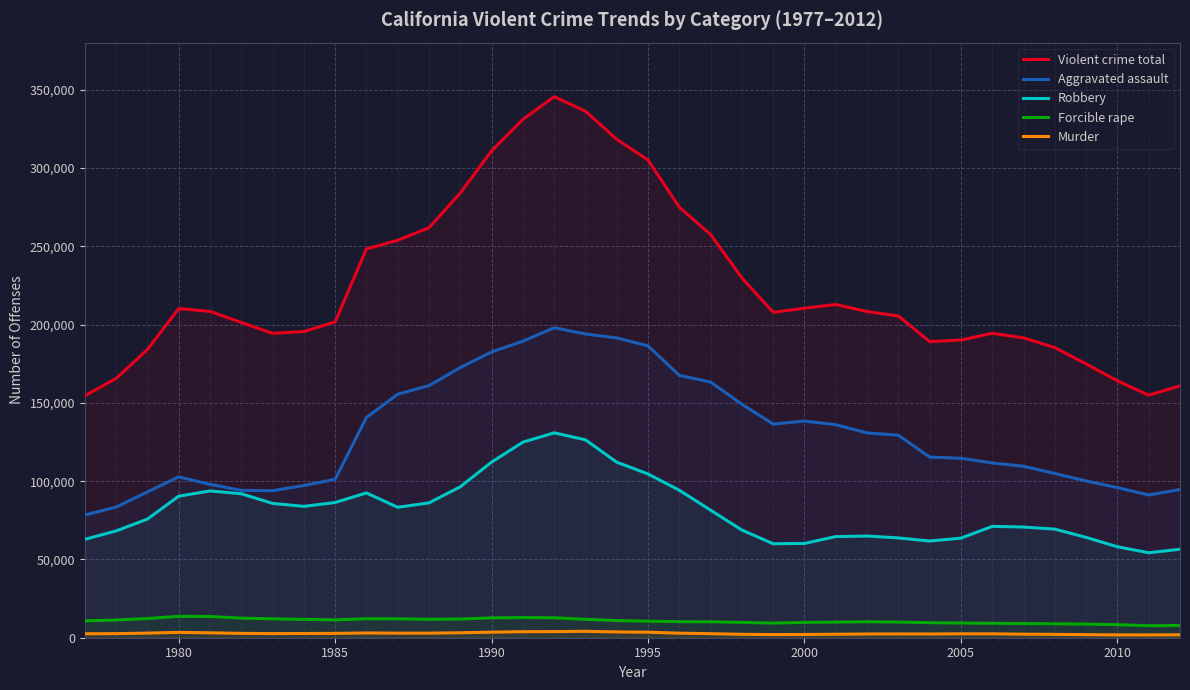

True or false: Forcible rape and Robbery cross at least once.

False